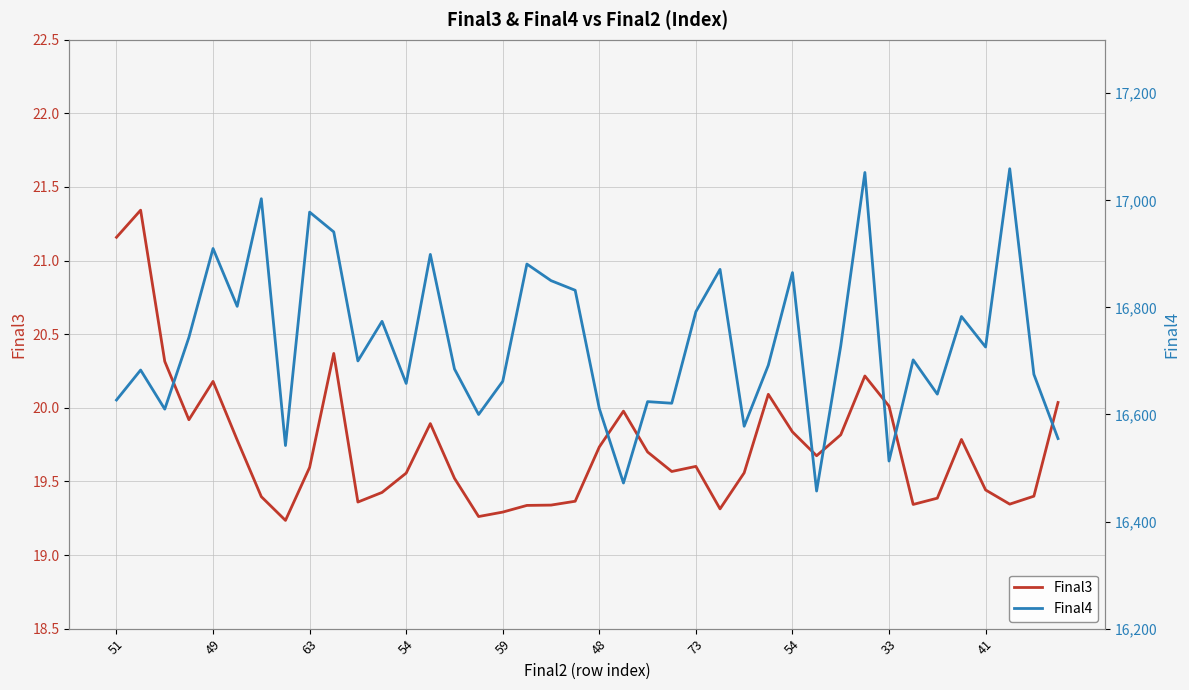

Is the value of Final3 at 17 greater than the value of Final4 at 16?

No